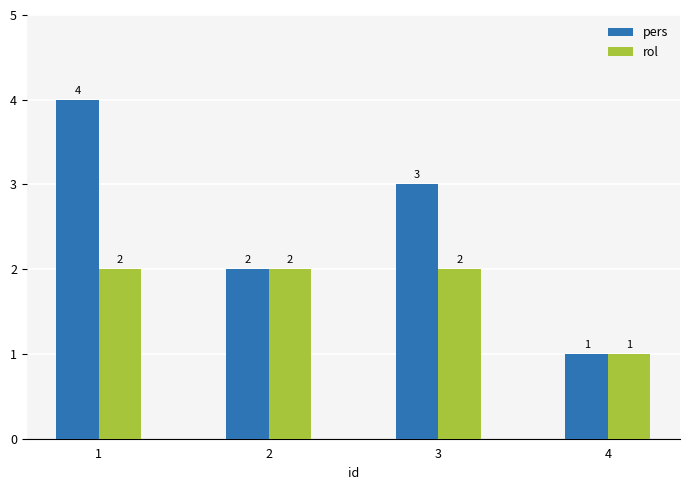

Does the chart contain any negative values?

No